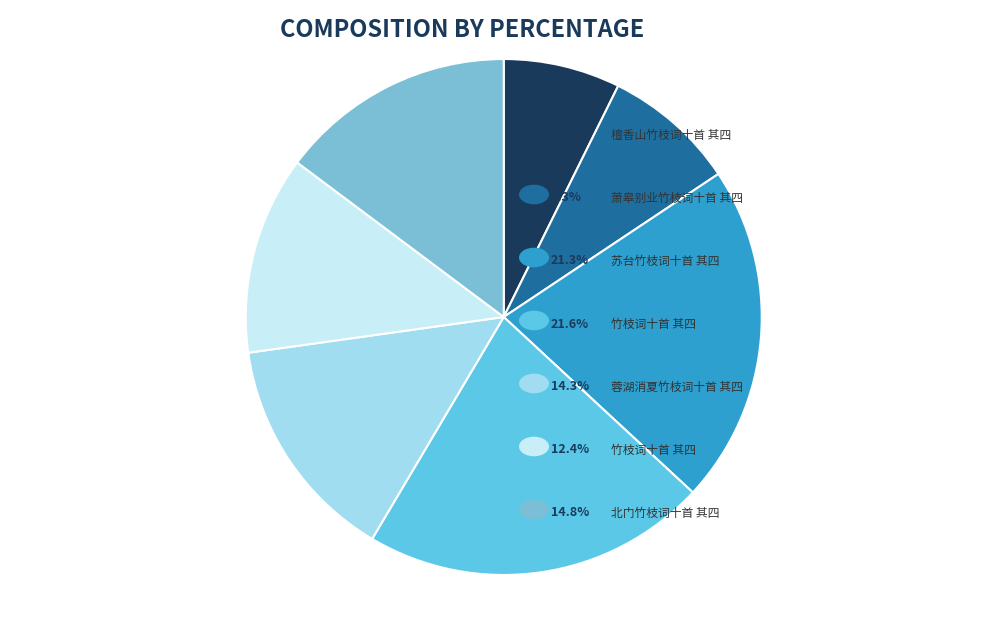

Rank the categories by value from highest to lowest.

竹枝词十首 其四, 苏台竹枝词十首 其四, 北门竹枝词十首 其四, 蓉湖消夏竹枝词十首 其四, 竹枝词十首 其四, 萧皋别业竹枝词十首 其四, 檀香山竹枝词十首 其四